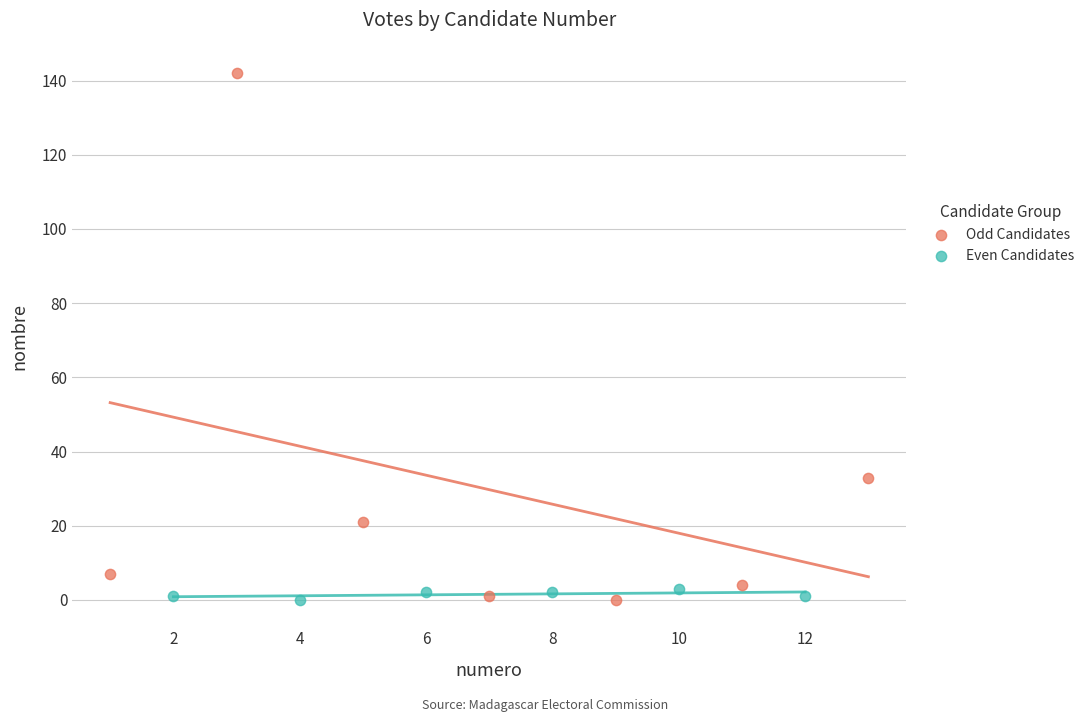

Which series contains the highest Y value?

Odd Candidates